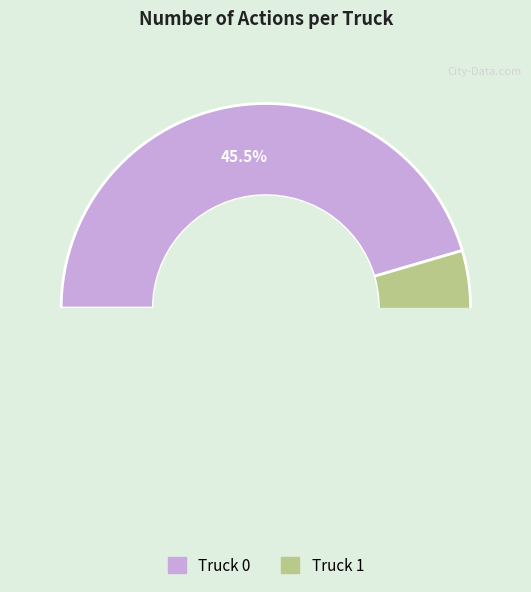

Does Truck 1 account for over 50% of the chart?

Yes